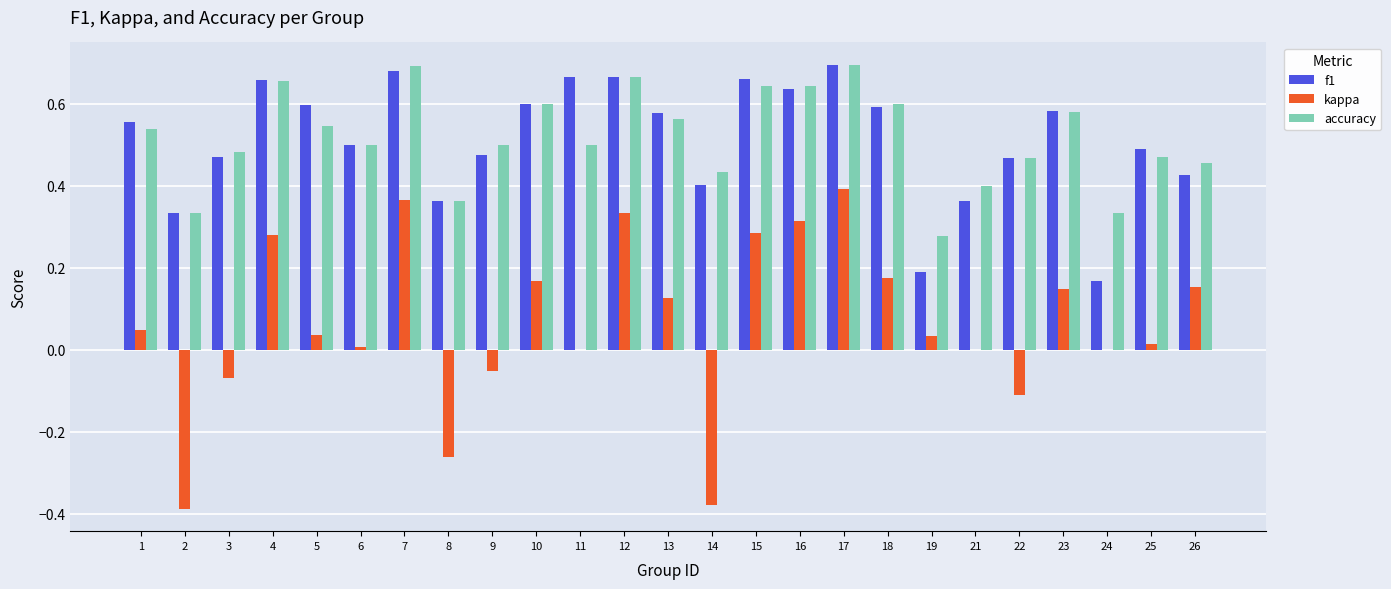

What is the sum of all accuracy values?

12.9